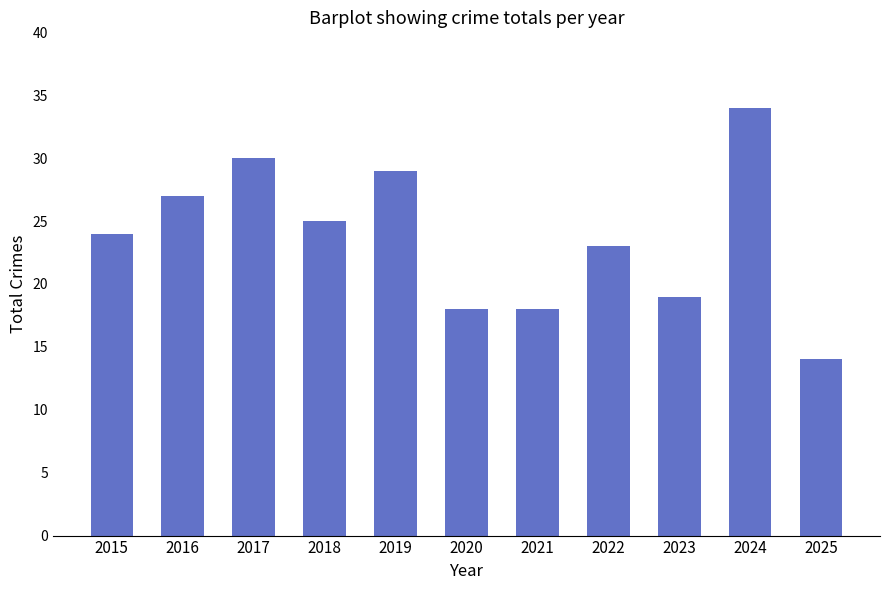

Does the chart contain stacked bars?

No